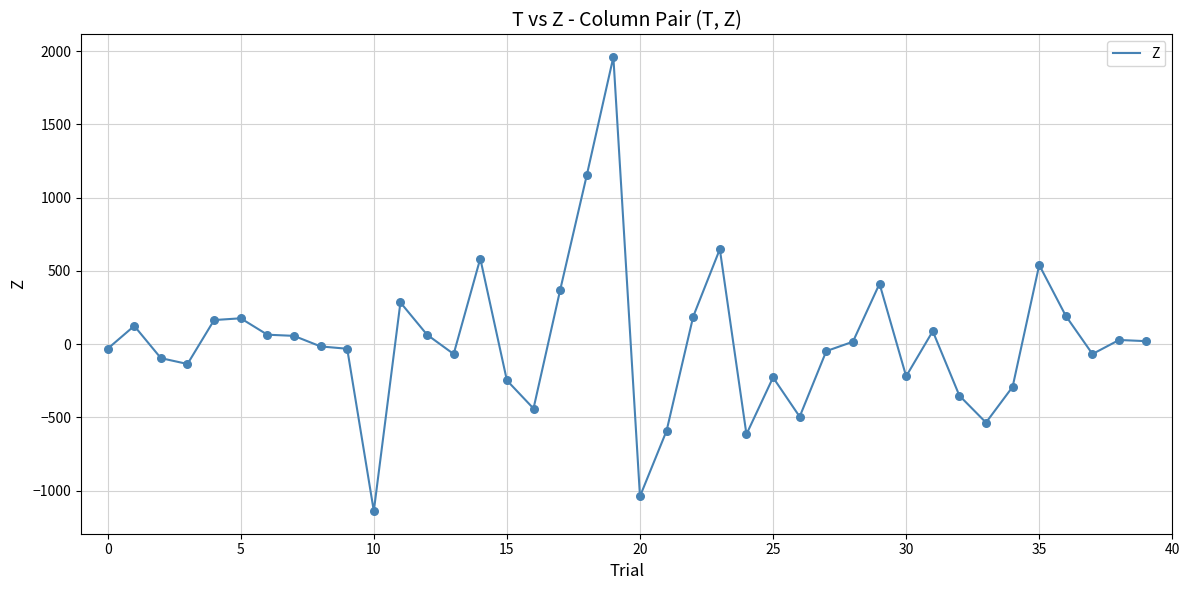

What is the minimum value shown in the chart?

-1140